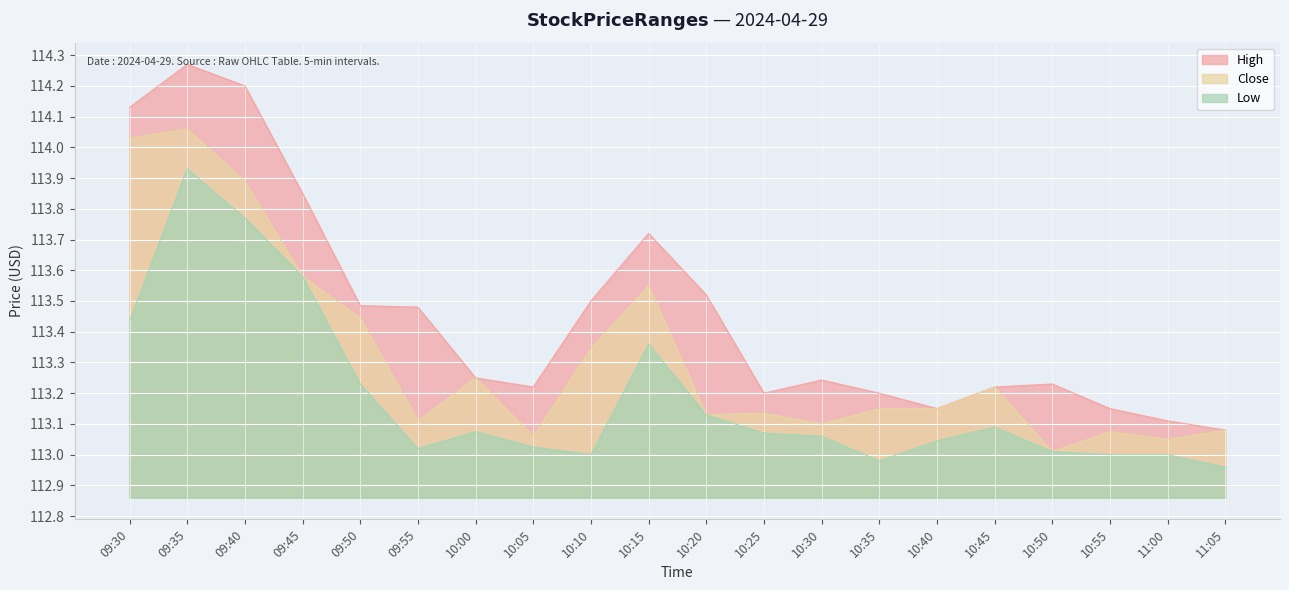

What is the total value across all series at 10:45?

339.5